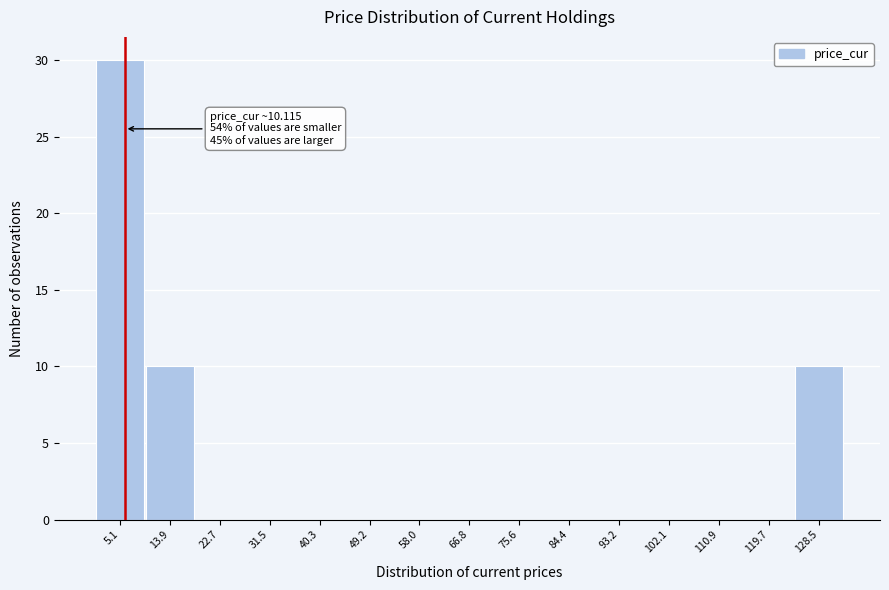

Reading left to right, what are all the values shown in this chart?

5.1=30	13.9=10	22.7=0	31.5=0	40.3=0	49.2=0	58.0=0	66.8=0	75.6=0	84.4=0	93.2=0	102.1=0	110.9=0	119.7=0	128.5=10